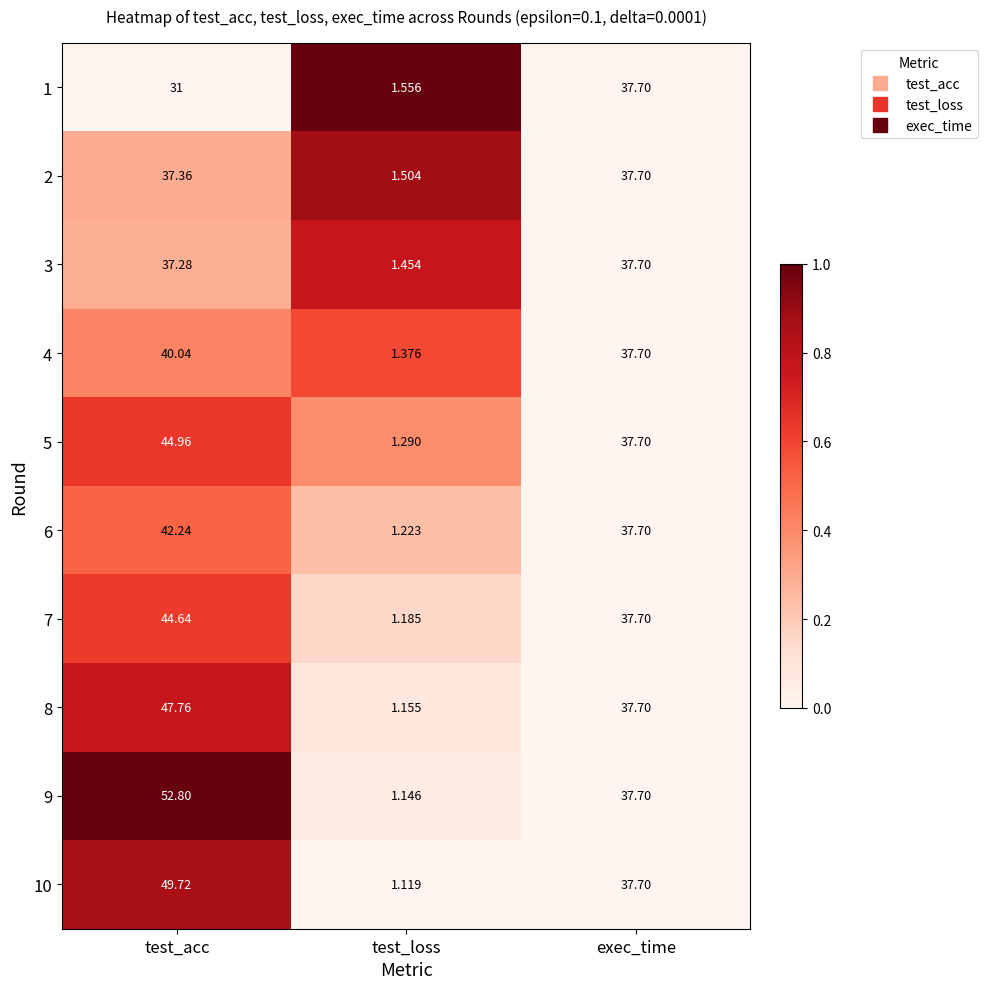

What is the spread (max minus min) of values at test_loss?

0.4